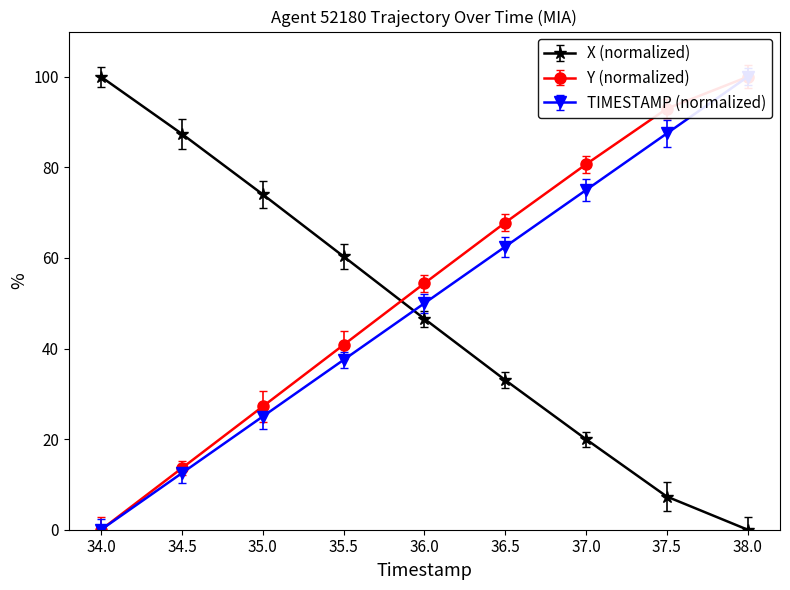

Is it true that TIMESTAMP equals 37.5 at 35.5?

True